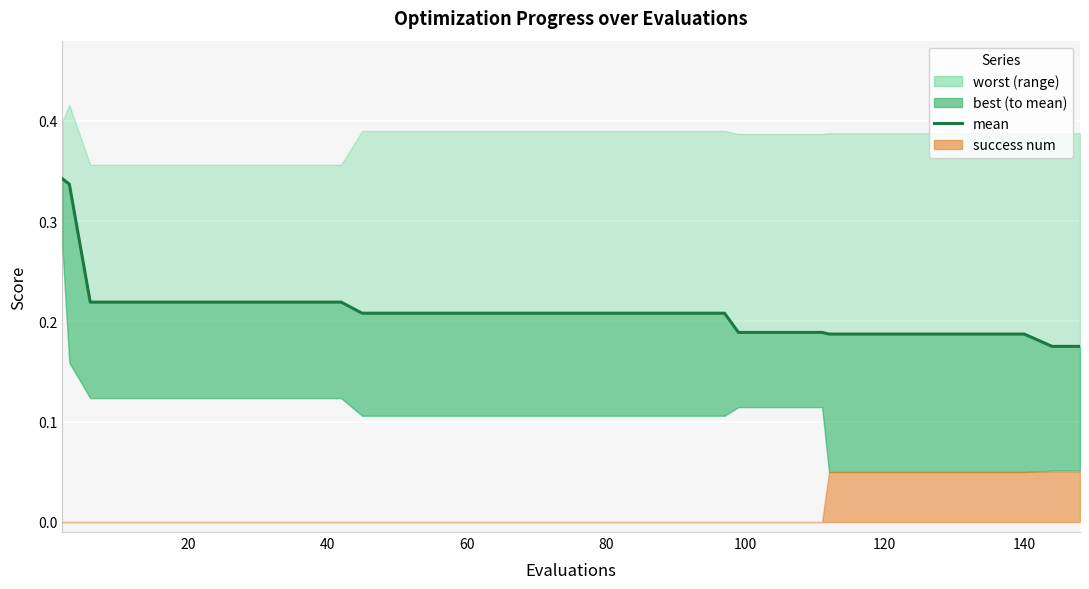

What value does the data have at 60?

0.2